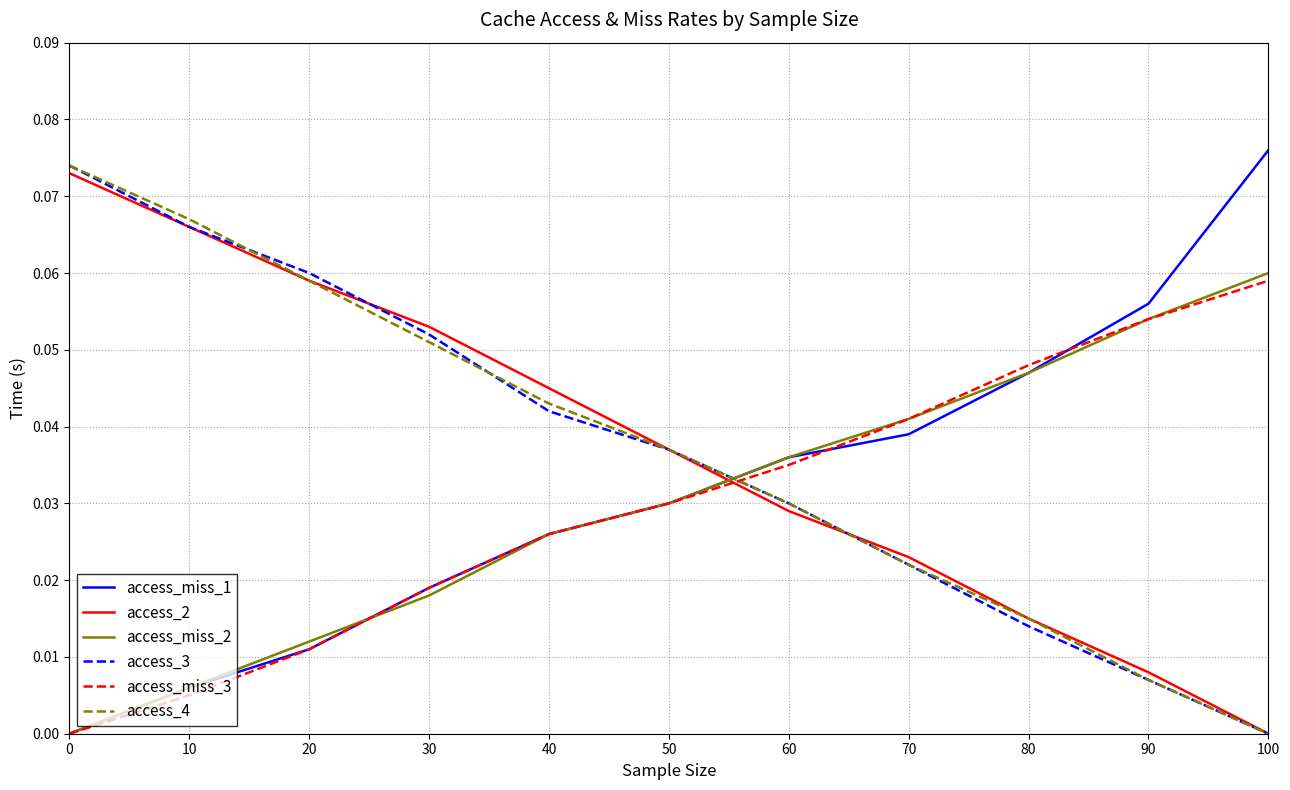

The value of access_miss_1 at 100 is 0.0. True or false?

False